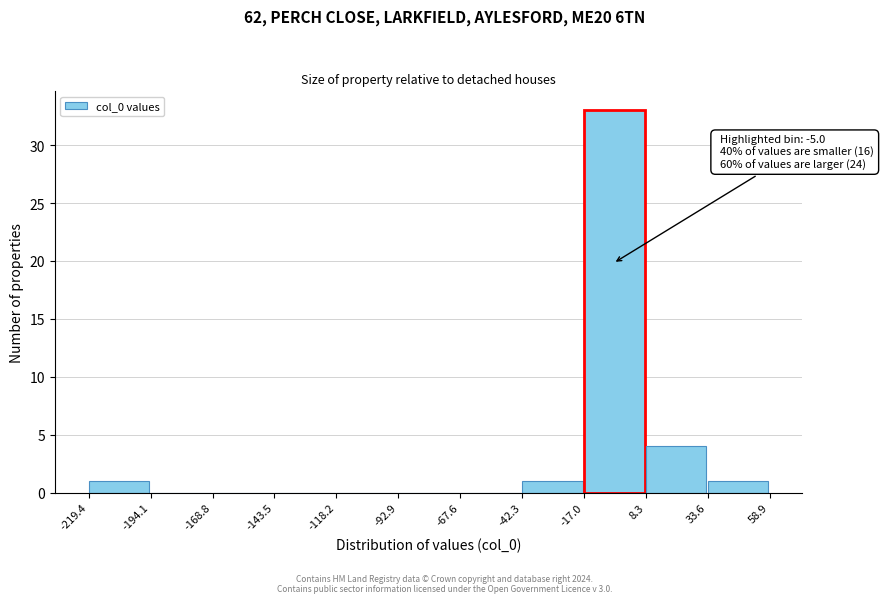

Which range on the x-axis has the tallest bar?

-17.0 to 8.3